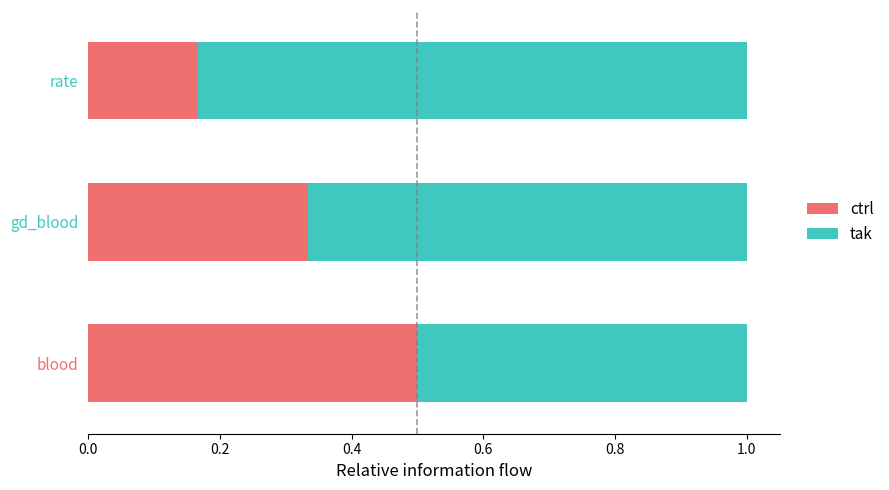

What is the total value across all series at gd_blood?

1.0